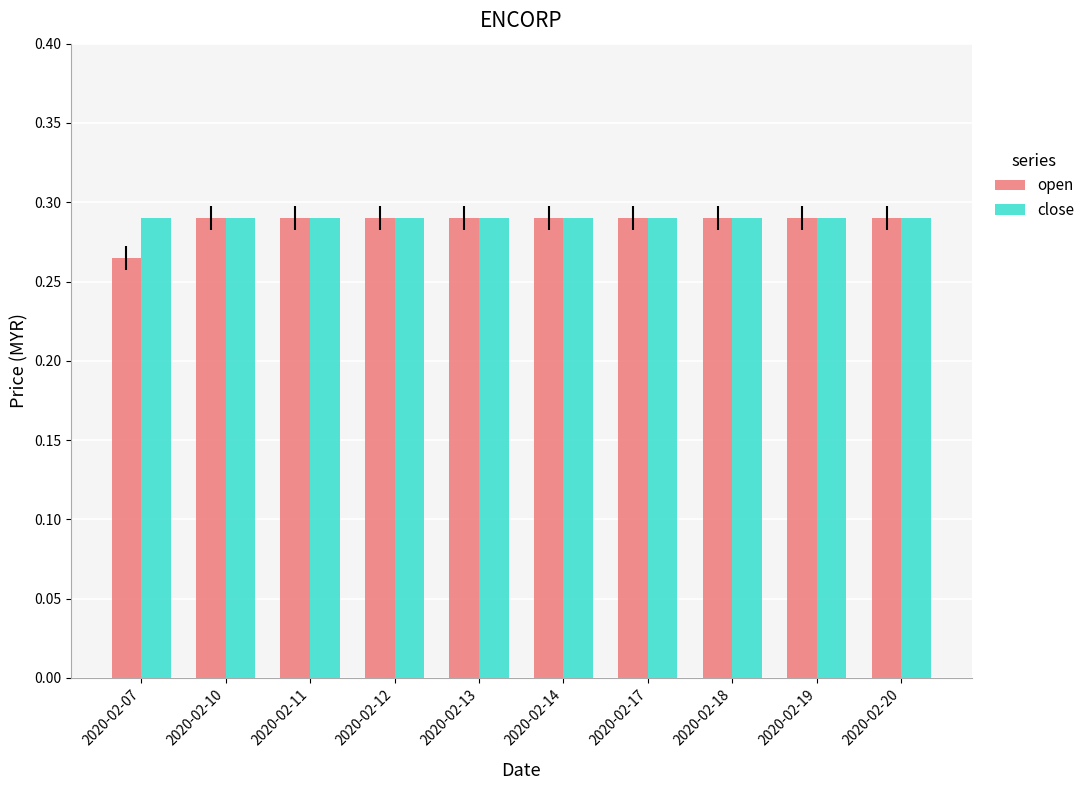

At how many categories does at least one series exceed 0?

10